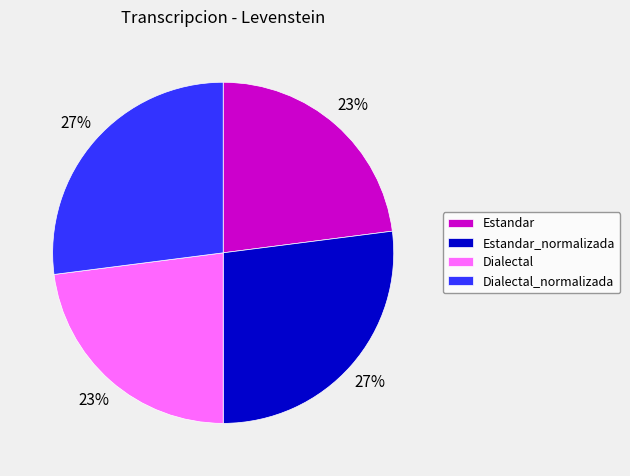

To the nearest percent, what is the combined percentage of Dialectal and Estandar_normalizada?

50%